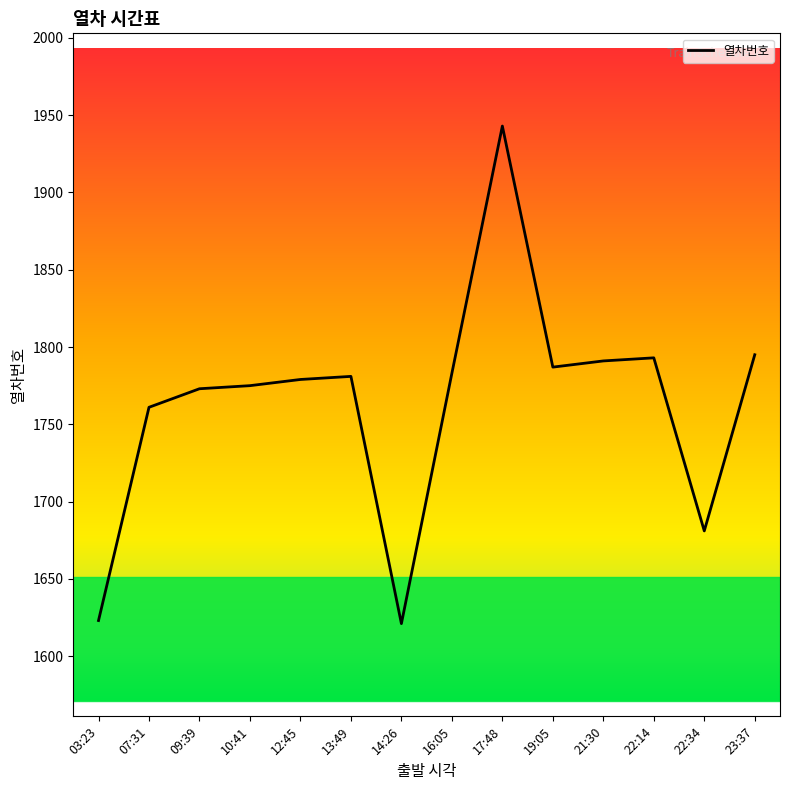

Reading left to right, transcribe all the data shown in this chart.

1623	1761	1773	1775	1779	1781	1621	1783	1943	1787	1791	1793	1681	1795